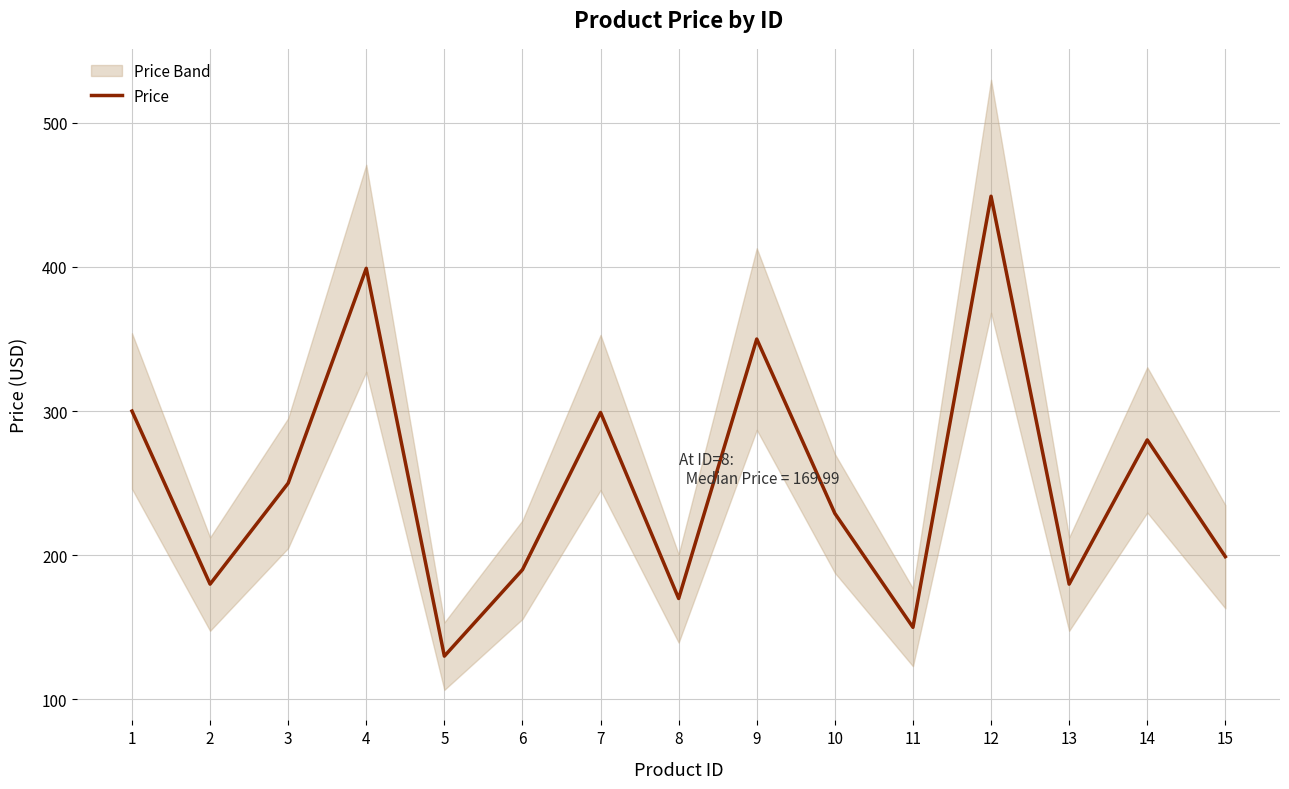

What is the change in value from 3 to 10?

-21.0